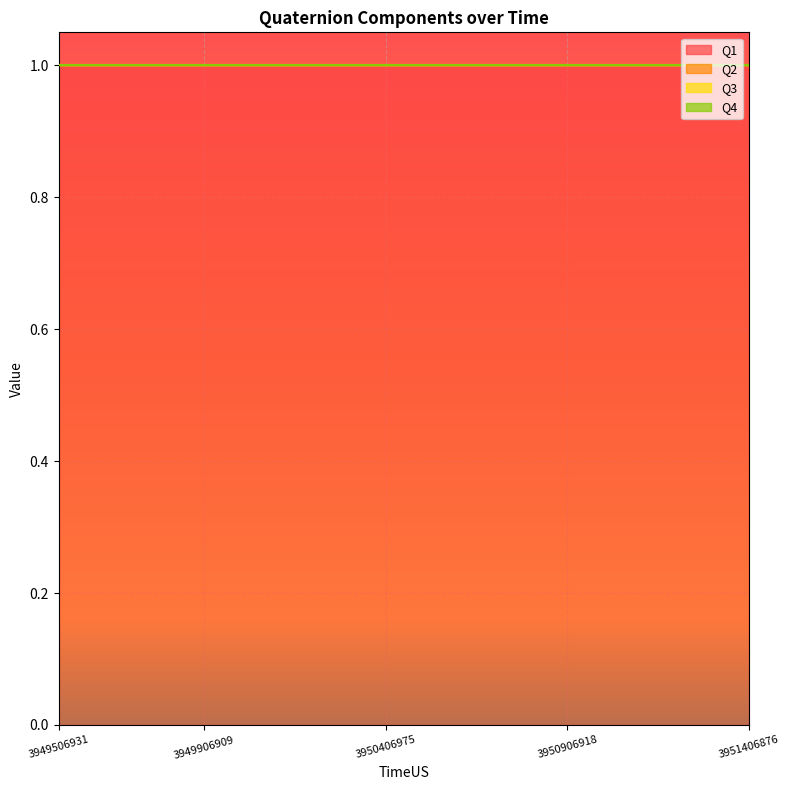

Rank the categories by Q2 value from highest to lowest.

3949506931, 3949606888, 3949706887, 3949806901, 3949906909, 3950006905, 3950106903, 3950206898, 3950306906, 3950406975, 3950506949, 3950606941, 3950706909, 3950806919, 3950906918, 3951006927, 3951106937, 3951206899, 3951306897, 3951406876